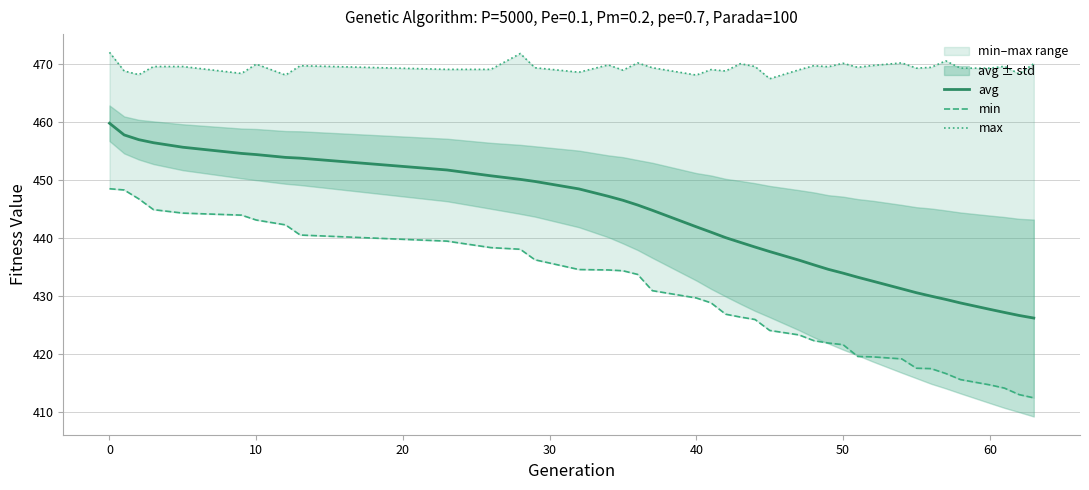

What is the sum of all min values?

16754.7